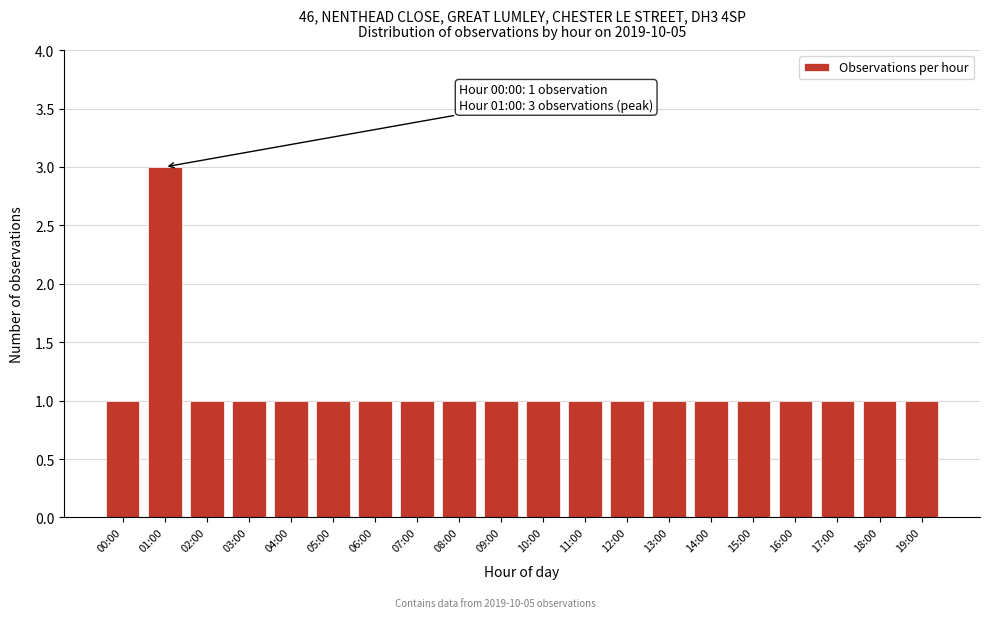

Reading left to right, transcribe all the data shown in this chart.

00:00=1	01:00=3	02:00=1	03:00=1	04:00=1	05:00=1	06:00=1	07:00=1	08:00=1	09:00=1	10:00=1	11:00=1	12:00=1	13:00=1	14:00=1	15:00=1	16:00=1	17:00=1	18:00=1	19:00=1